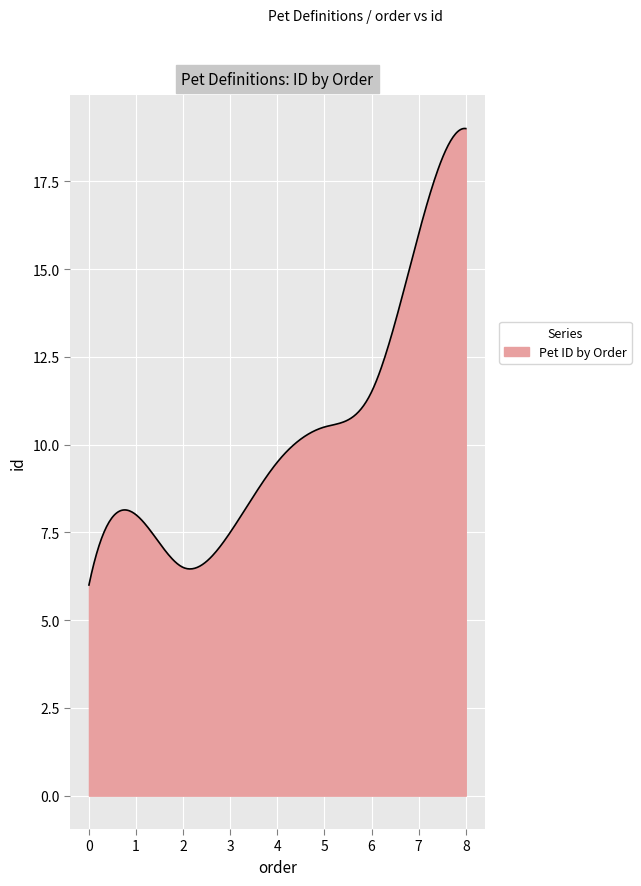

What is the greatest value displayed?

19.0